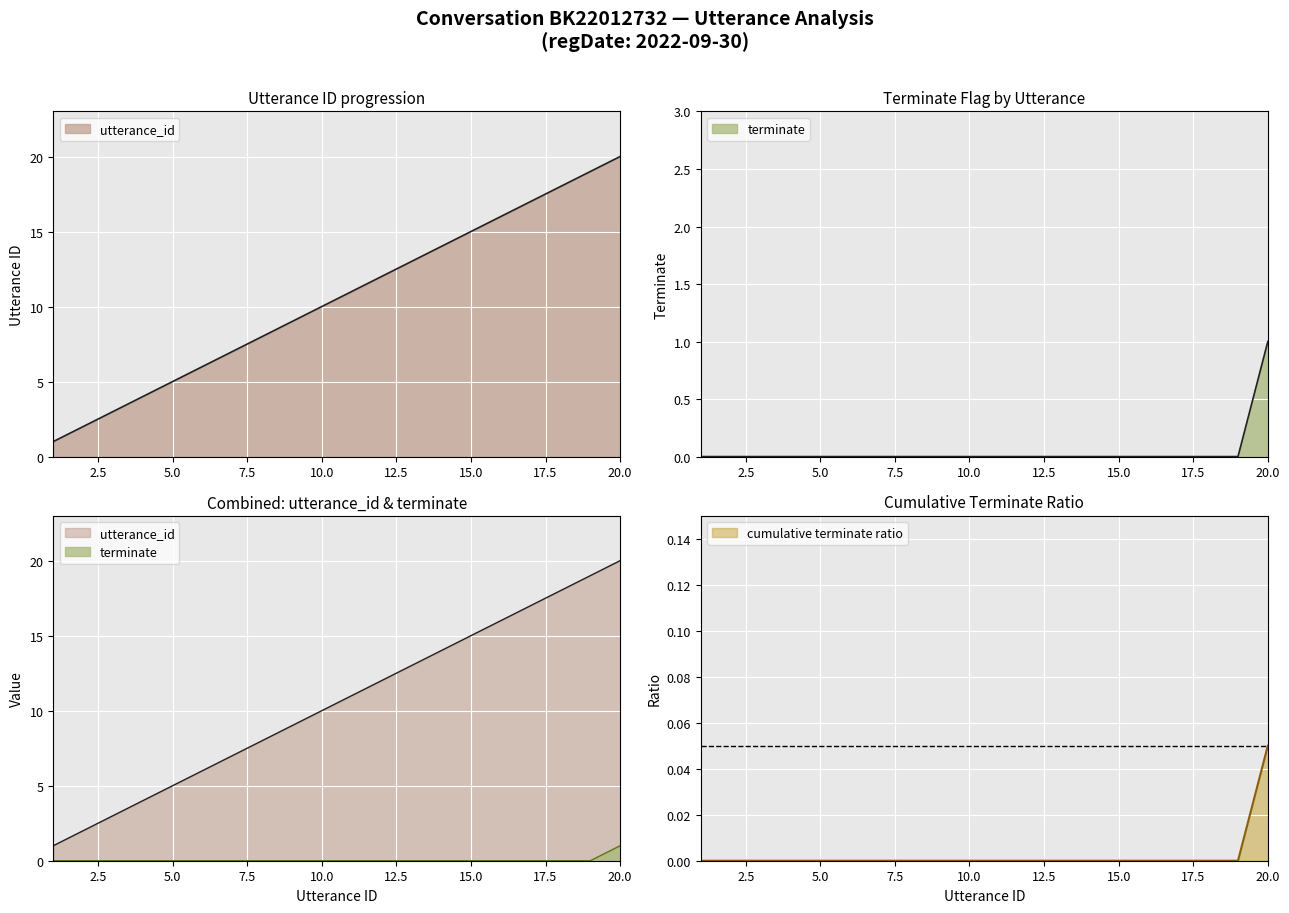

True or false: utterance_id and terminate intersect in this chart.

False